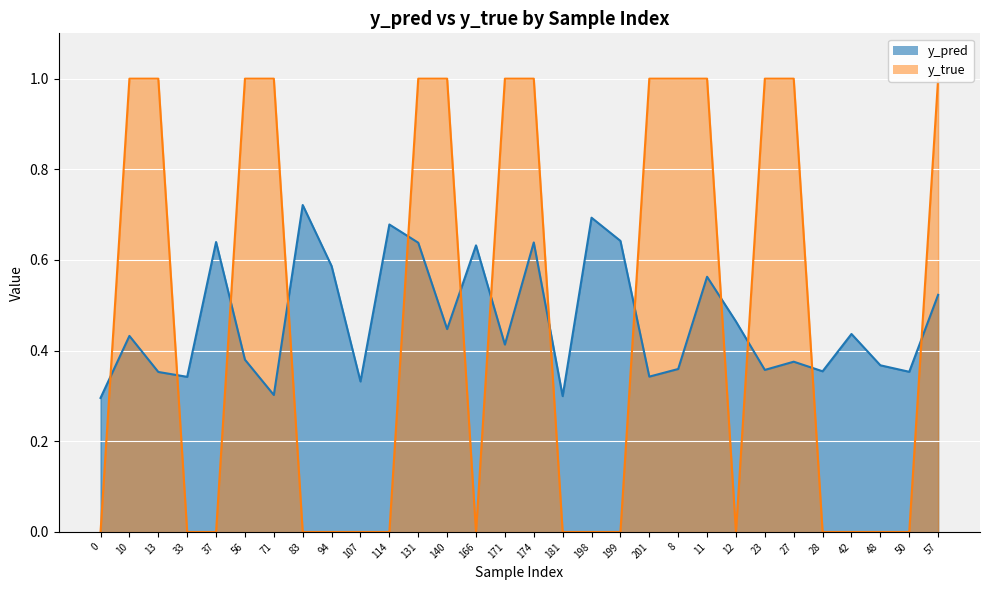

How many y_pred values are between 0 and 1?

30